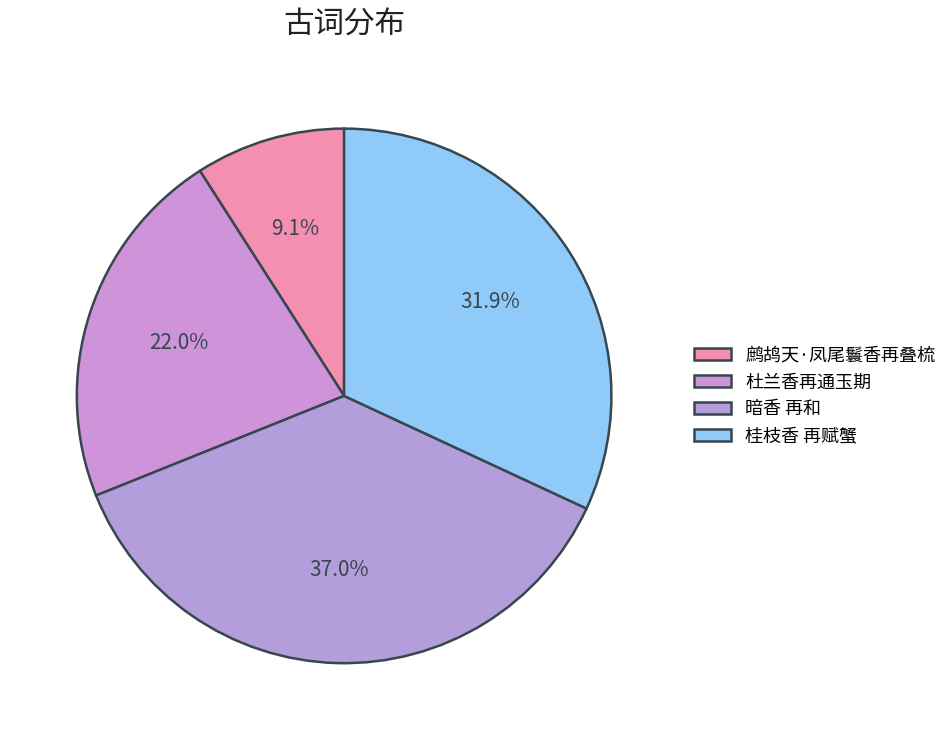

What portion of the pie excludes 桂枝香 再赋蟹?

68.1%